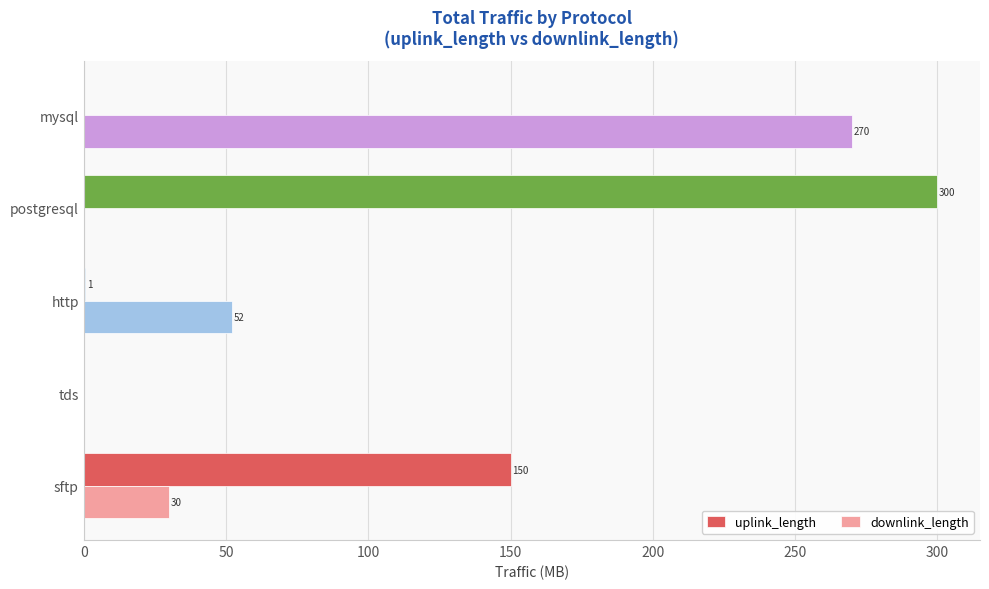

Is it true that uplink_length equals 300.0 at postgresql?

True